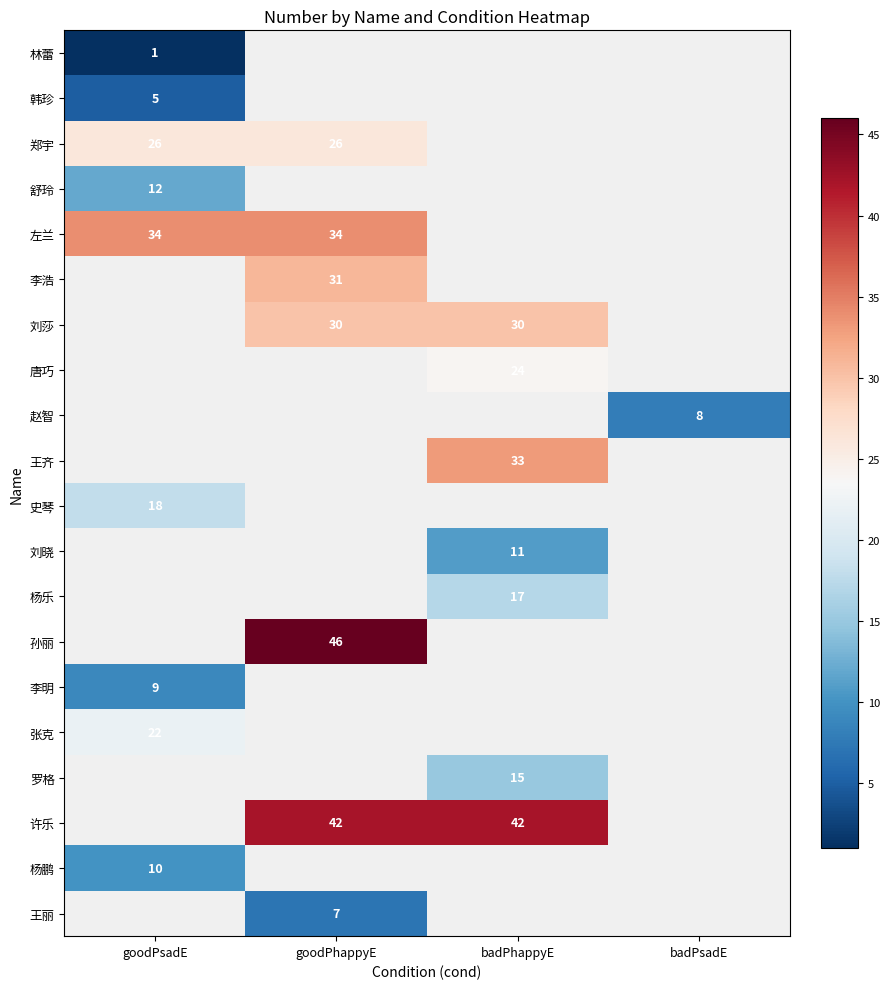

Is it true that 孙丽 equals 12 at goodPhappyE?

False